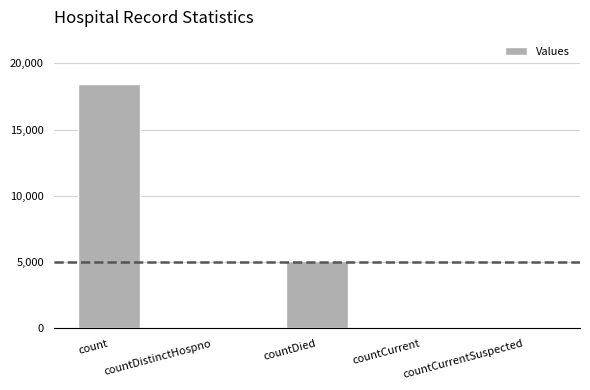

What is the sum of all values?

23670